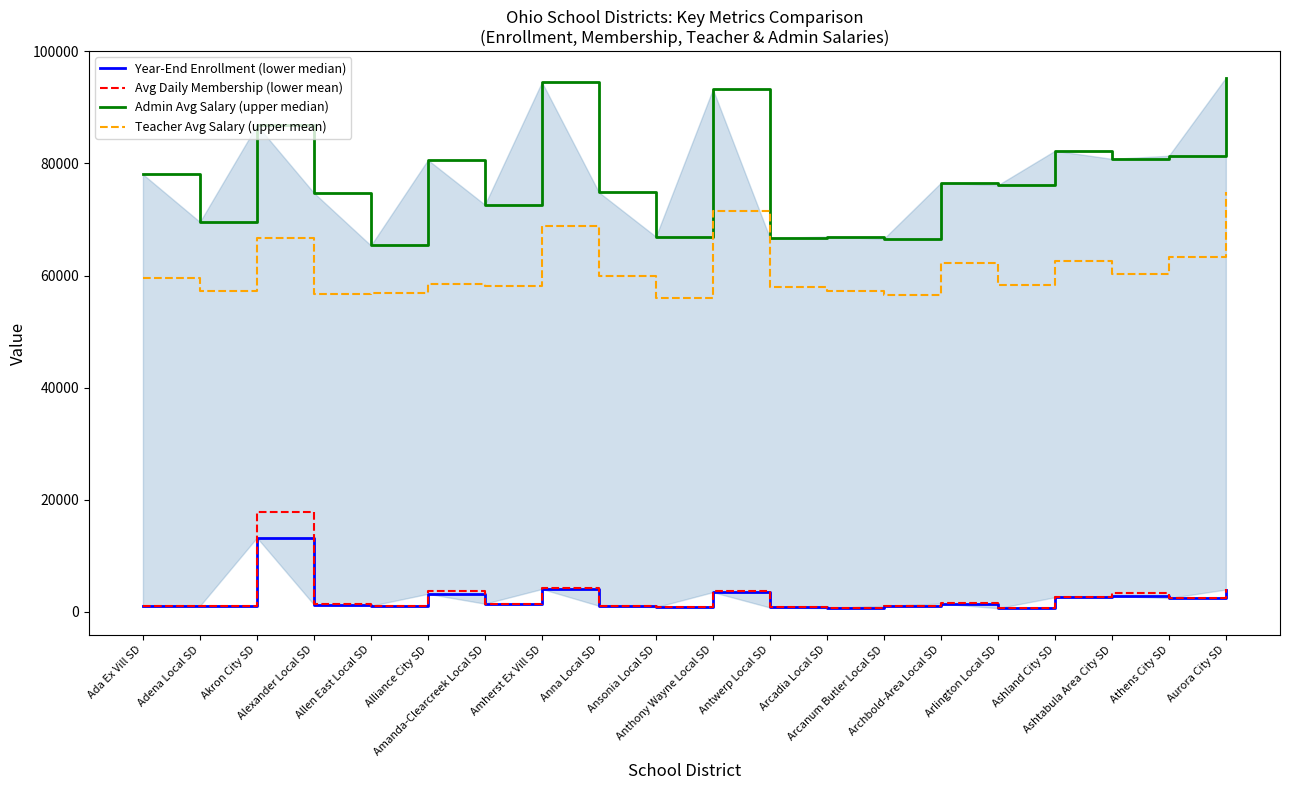

What position from the left is Anthony Wayne Local SD?

11